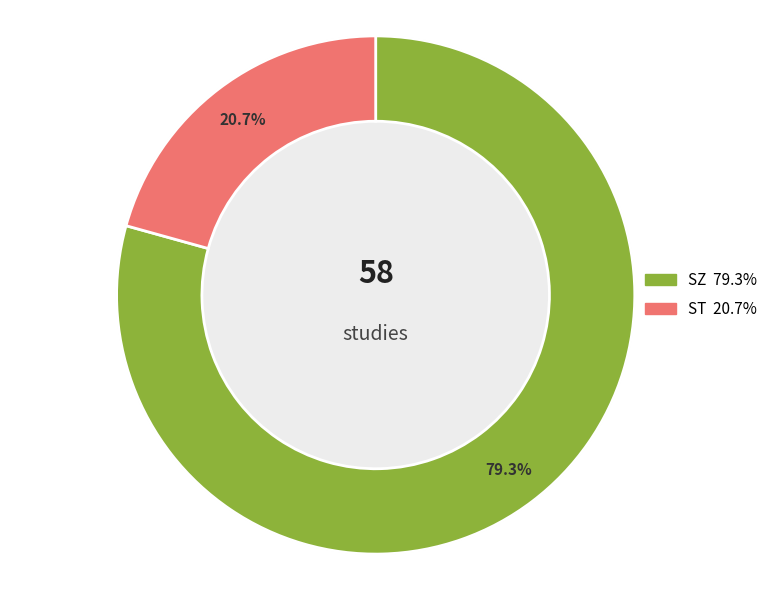

Between ST and SZ, which is larger?

SZ